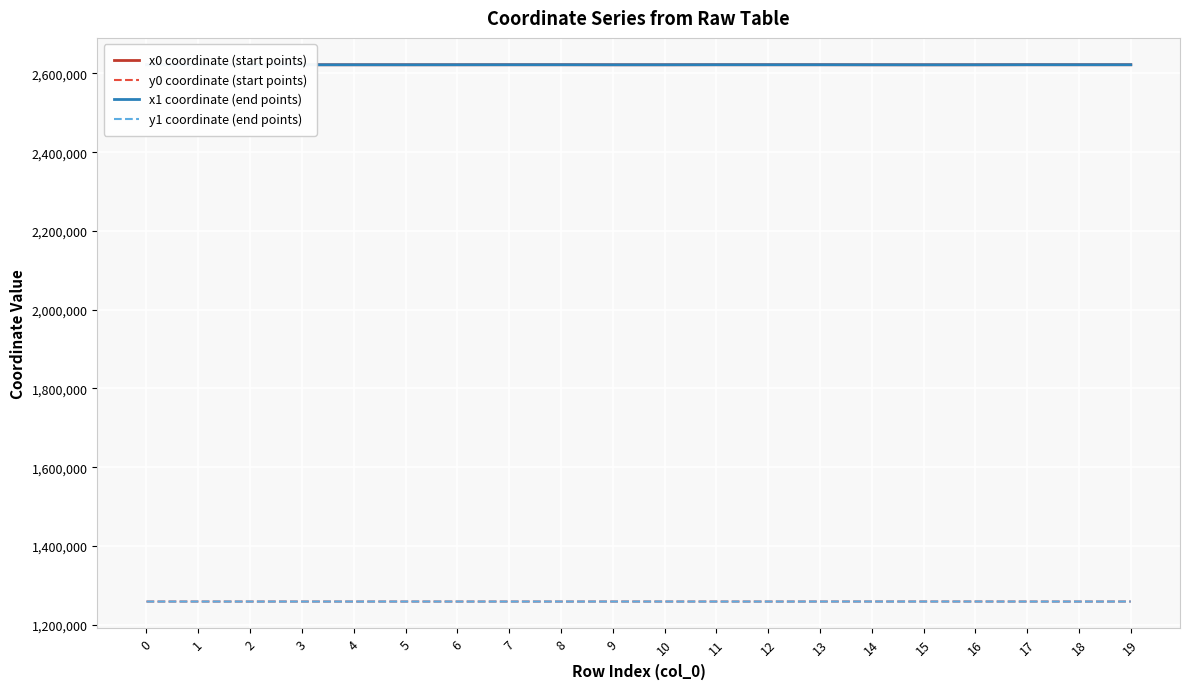

What is the spread (max minus min) of values at 4?

1362976.4